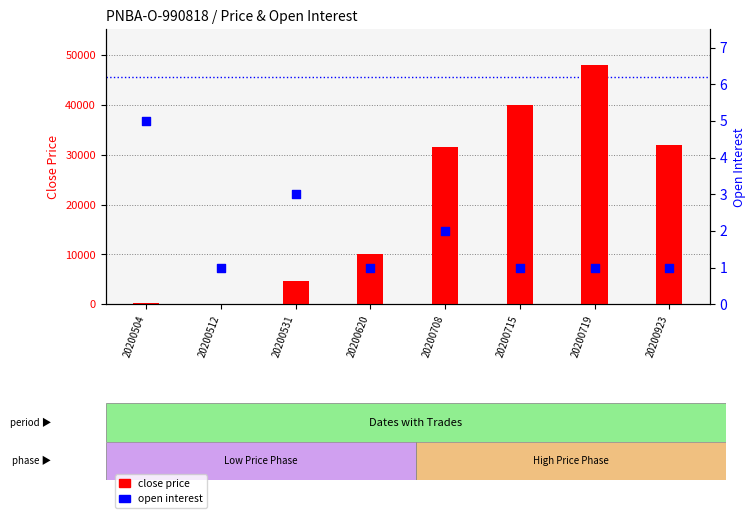

At how many categories does at least one series exceed 31501?

4